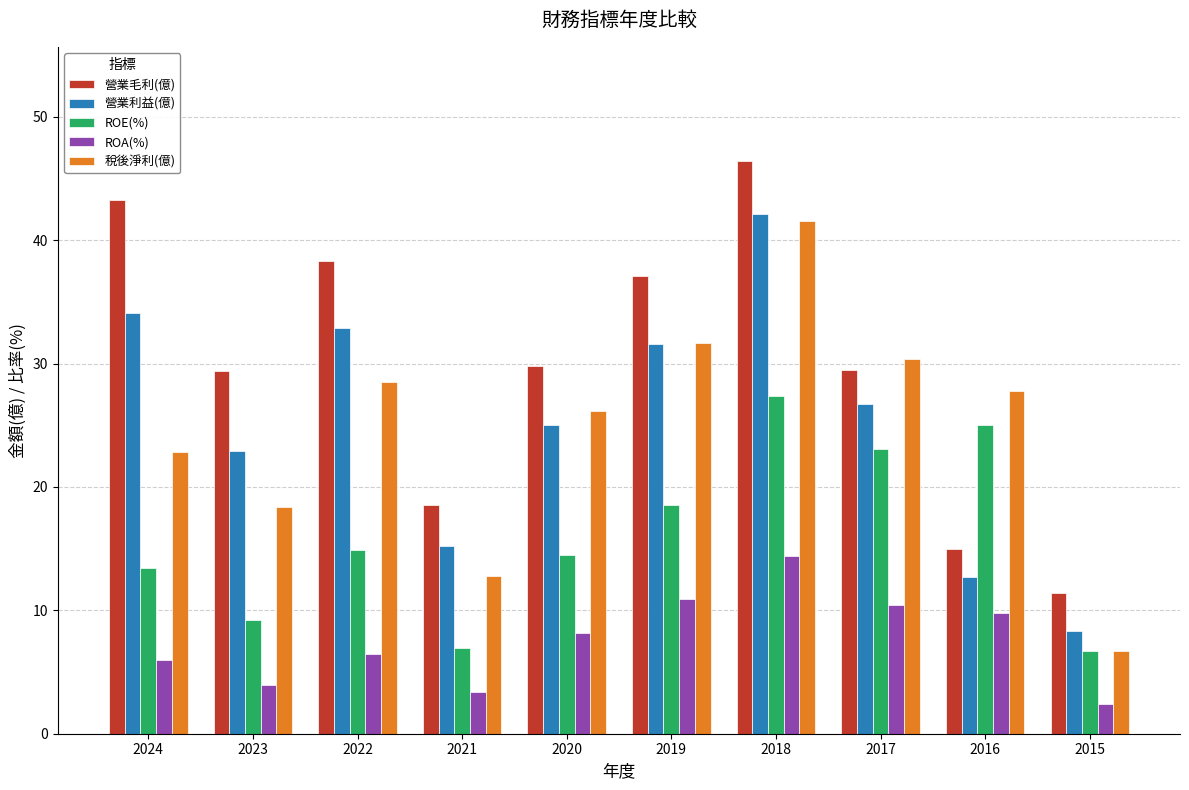

What are all the series names shown in the legend?

營業毛利(億), 營業利益(億), ROE(%), ROA(%), 稅後淨利(億)